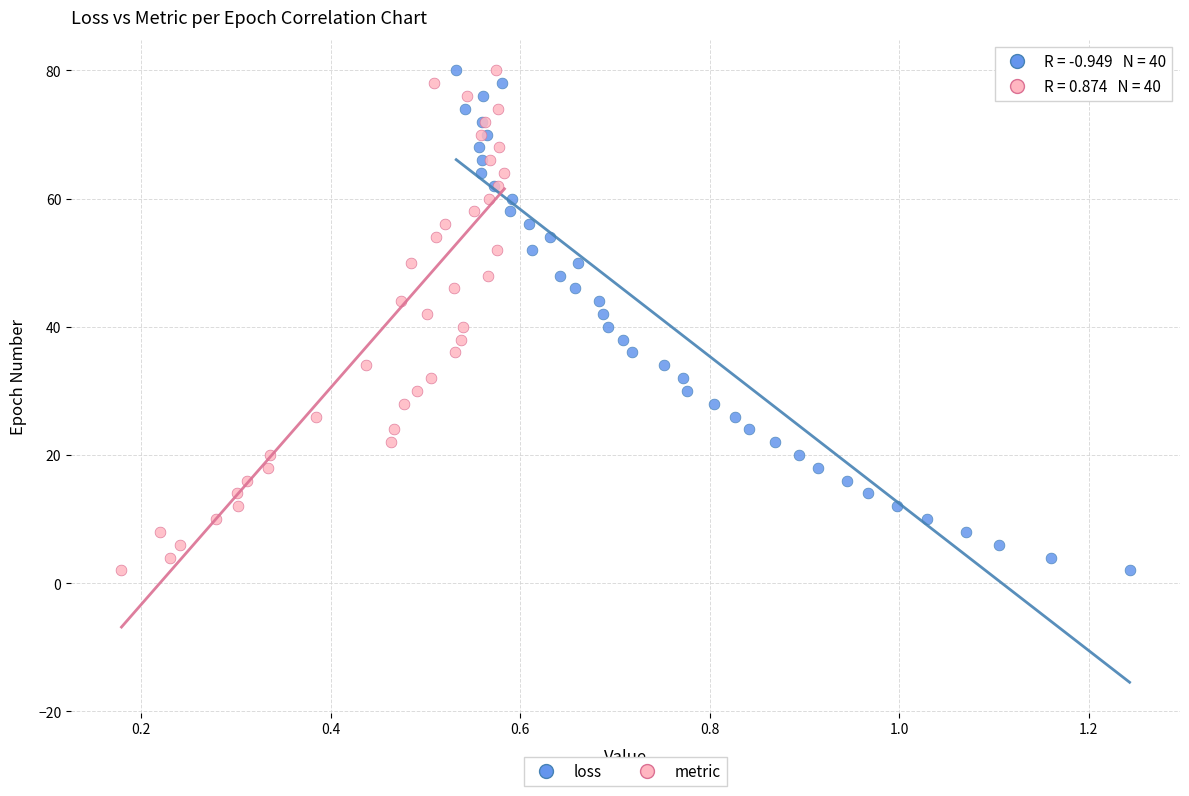

What are all the series names shown in the legend?

loss, metric